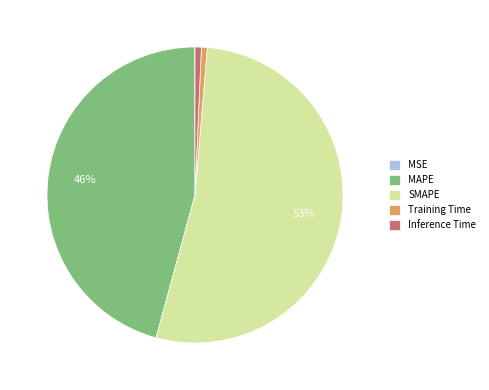

Which slice is the largest?

SMAPE